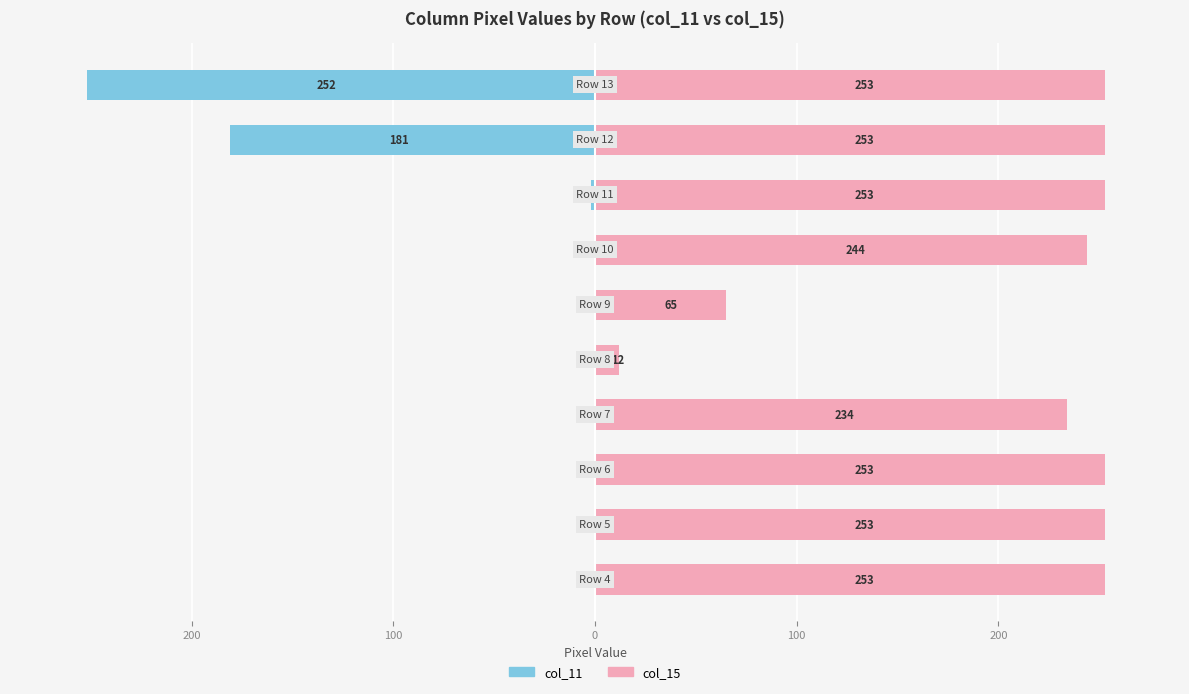

Which series has the widest spread of values?

col_11